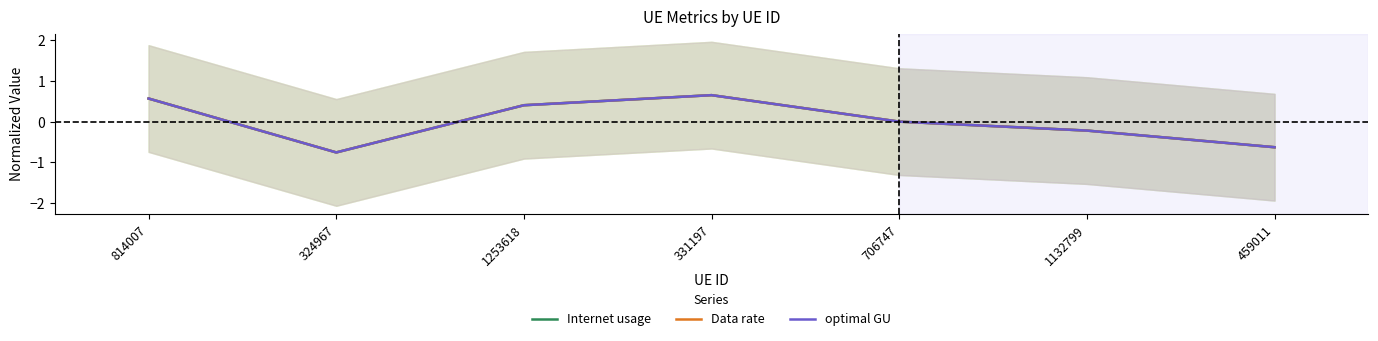

True or false: Internet usage and optimal GU cross at least once.

True